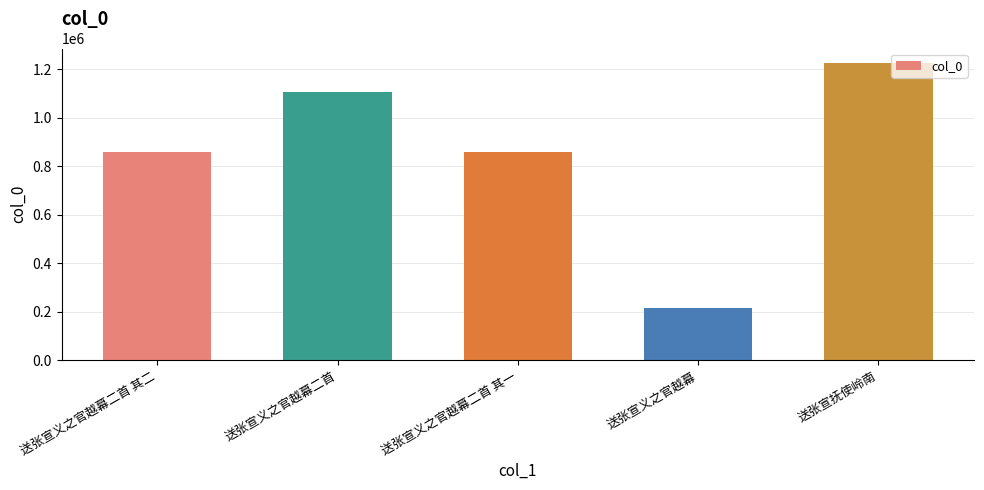

Count the number of data series in this chart.

1